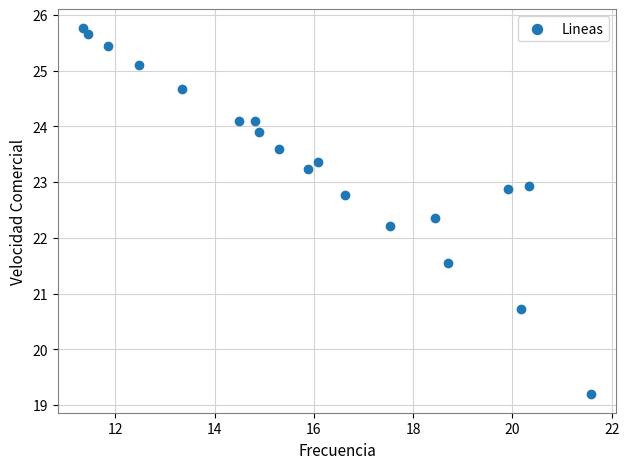

What is the range of Y values (max minus min)?

6.6